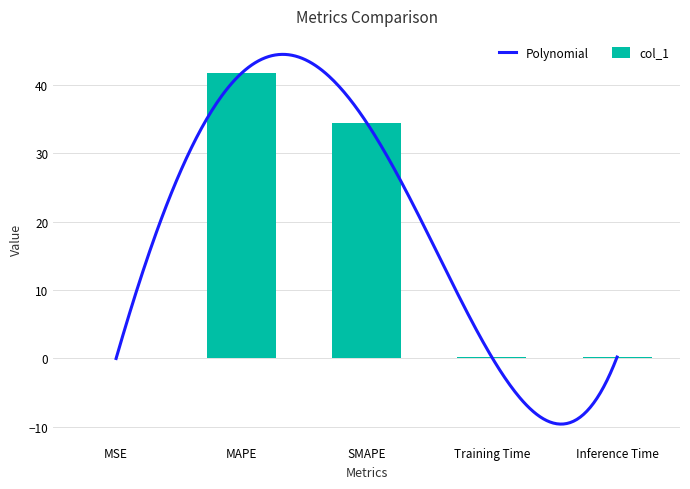

What is the sum of all values?

76.5